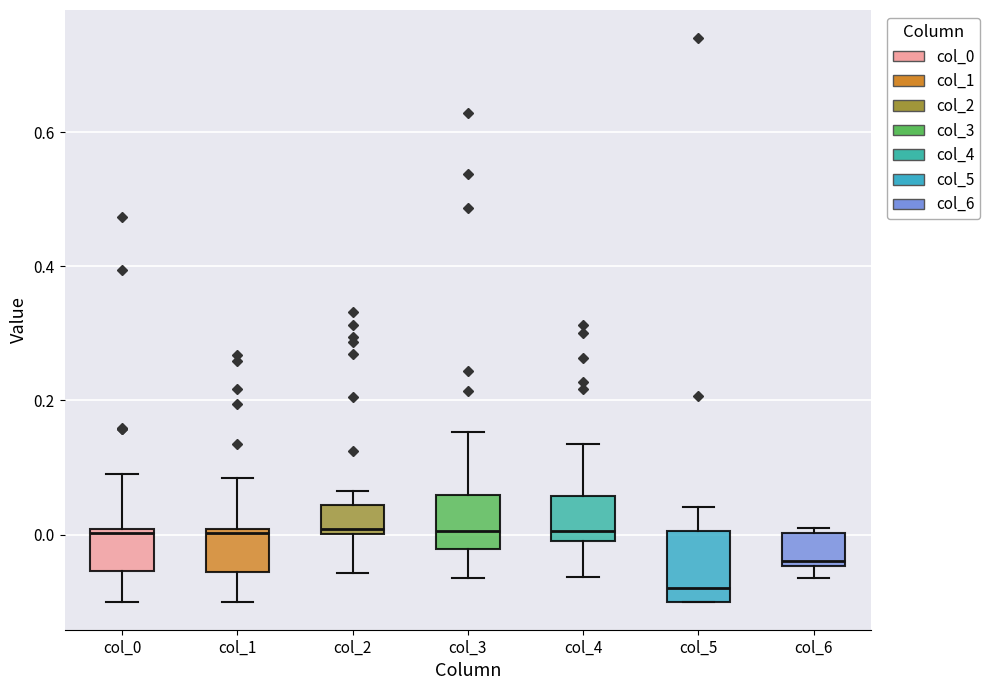

Which box's median line is the lowest?

col_5